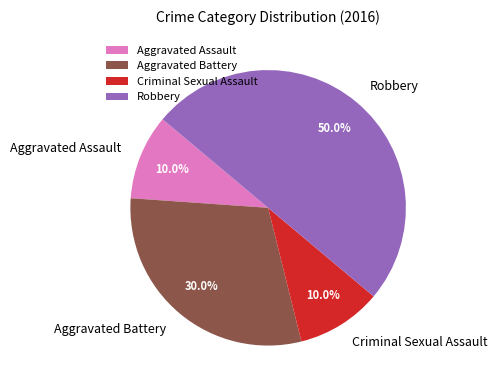

Between Aggravated Battery and Robbery, which is larger?

Robbery